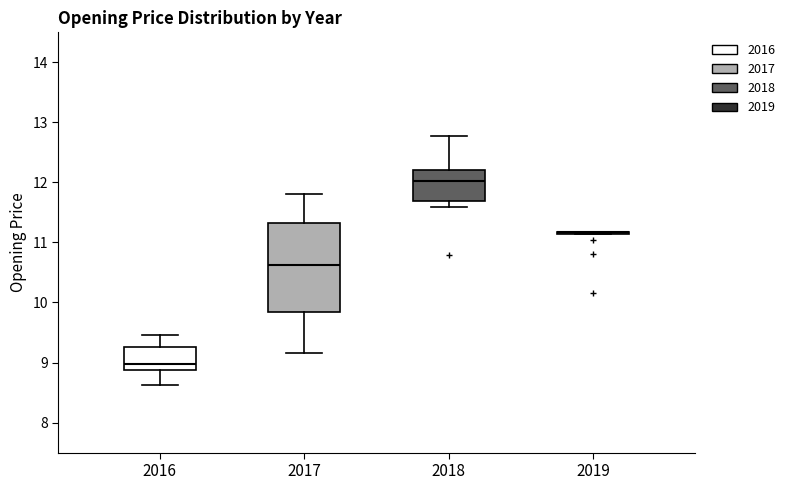

Which box is the tallest, from its lower edge to its upper edge?

2017